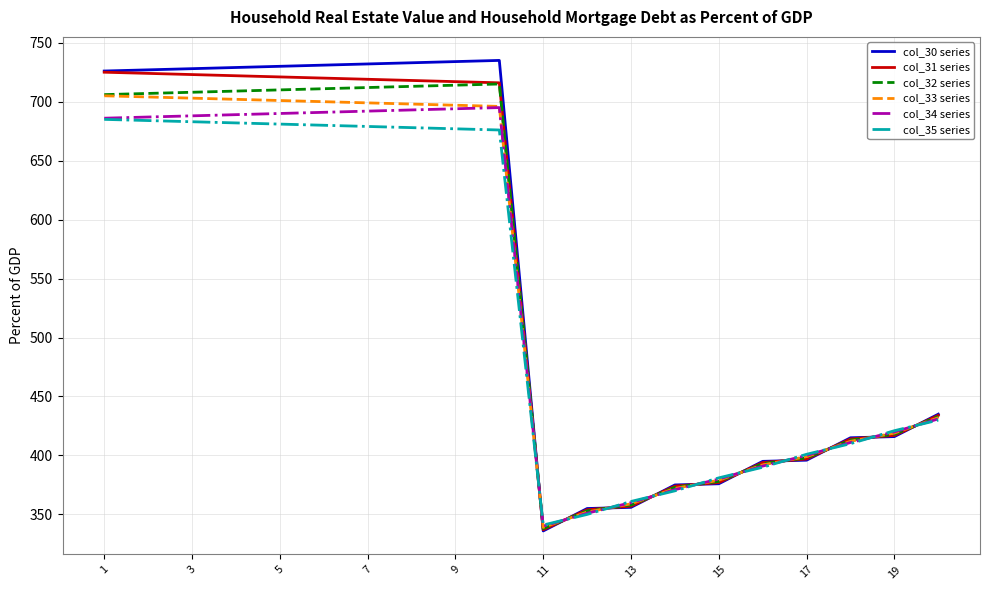

Does the chart display data point markers on the line(s)?

No